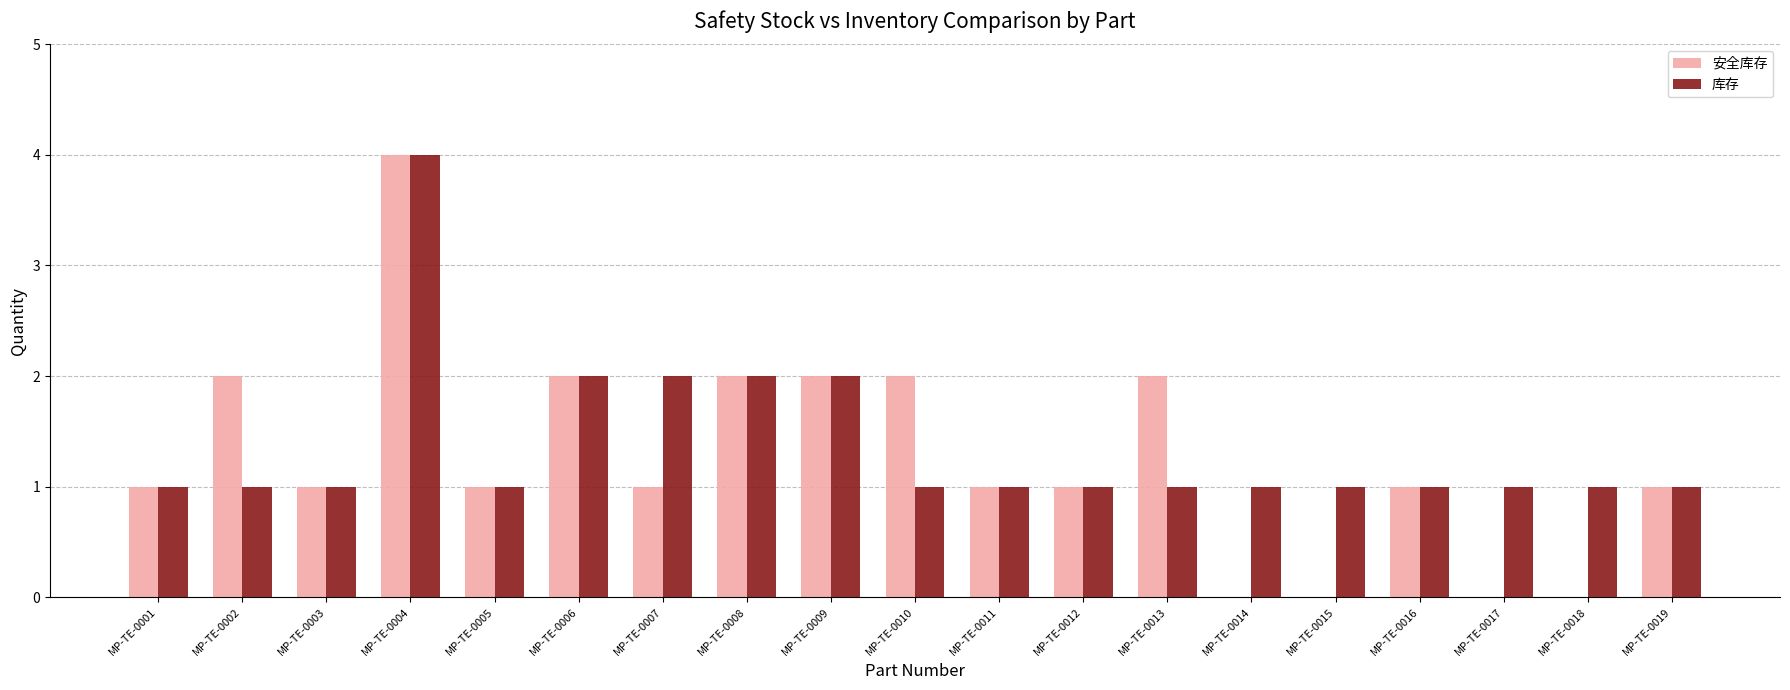

Read the 库存 value at MP-TE-0014.

1